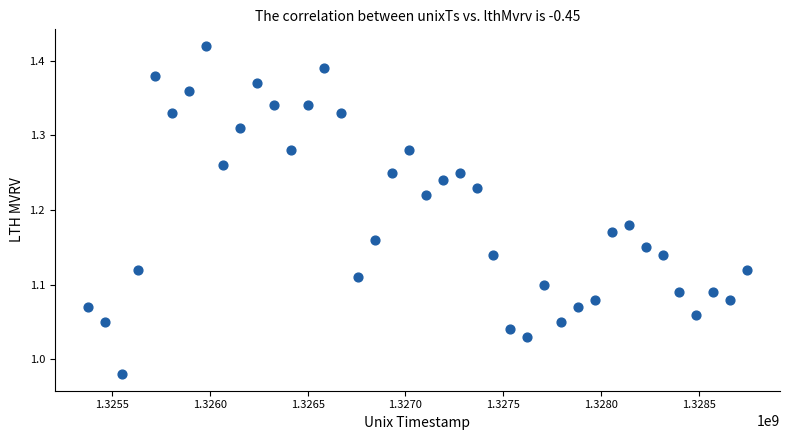

What is the range of Y values (max minus min)?

0.4